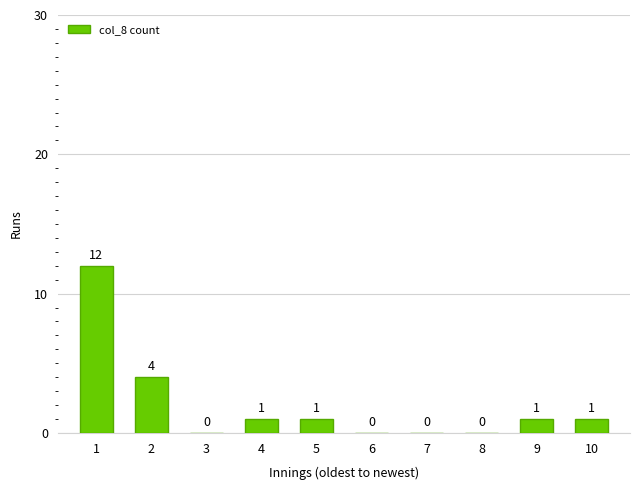

Reading left to right, list all the values displayed in this chart.

12	4	0	1	1	0	0	0	1	1